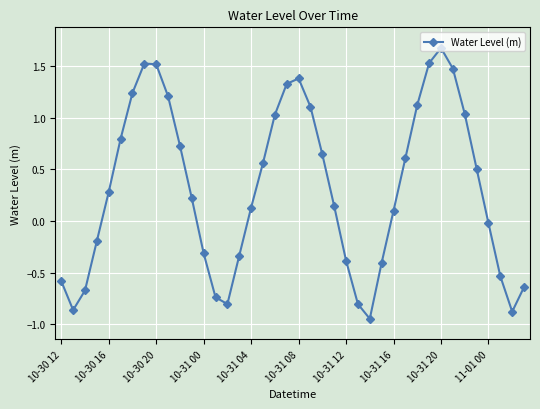

What is the value of the 21st point from the left?

1.4